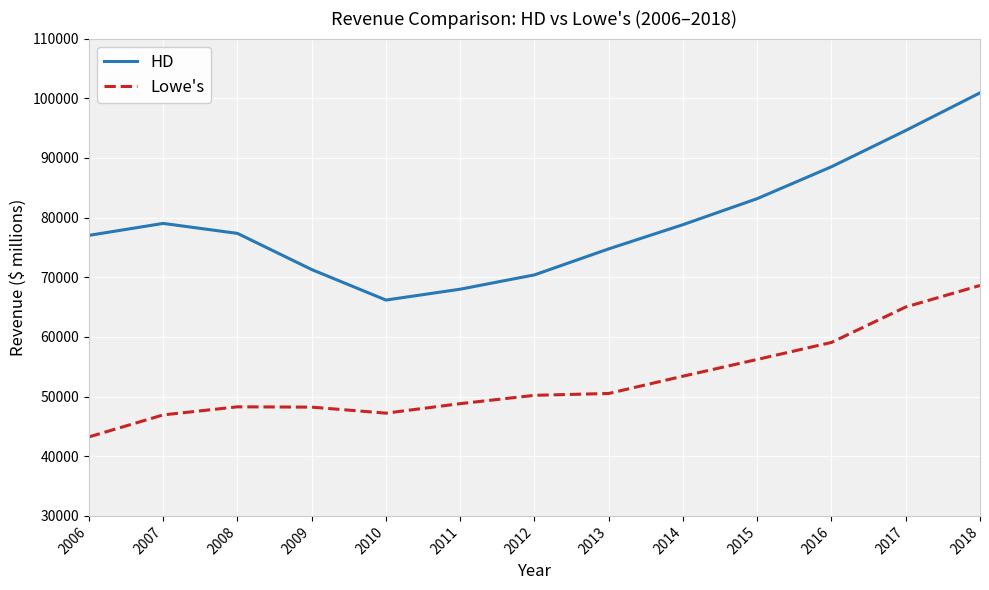

Which label corresponds to the largest value in the chart?

2018